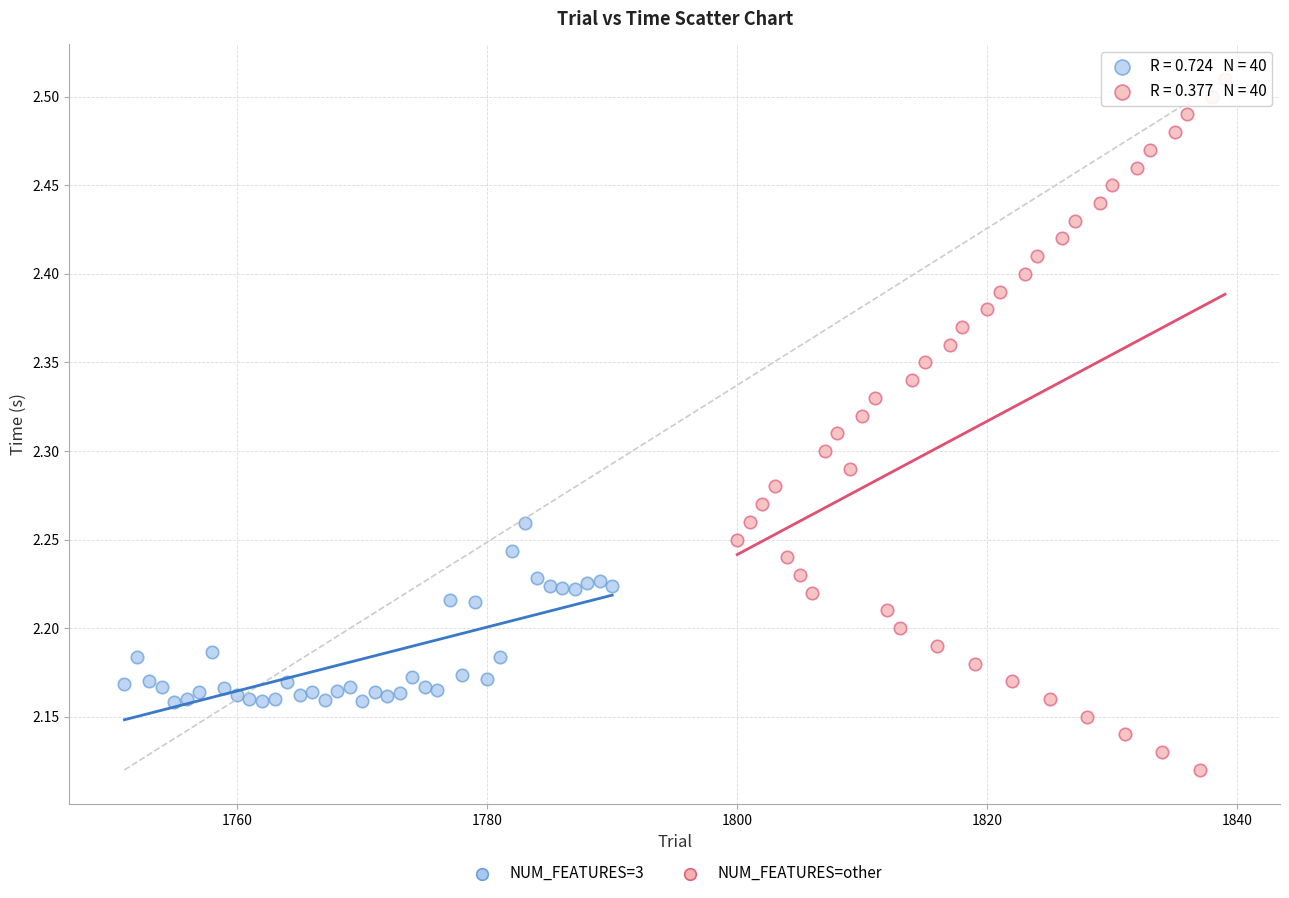

Which series contains the lowest Y value?

NUM_FEATURES=other